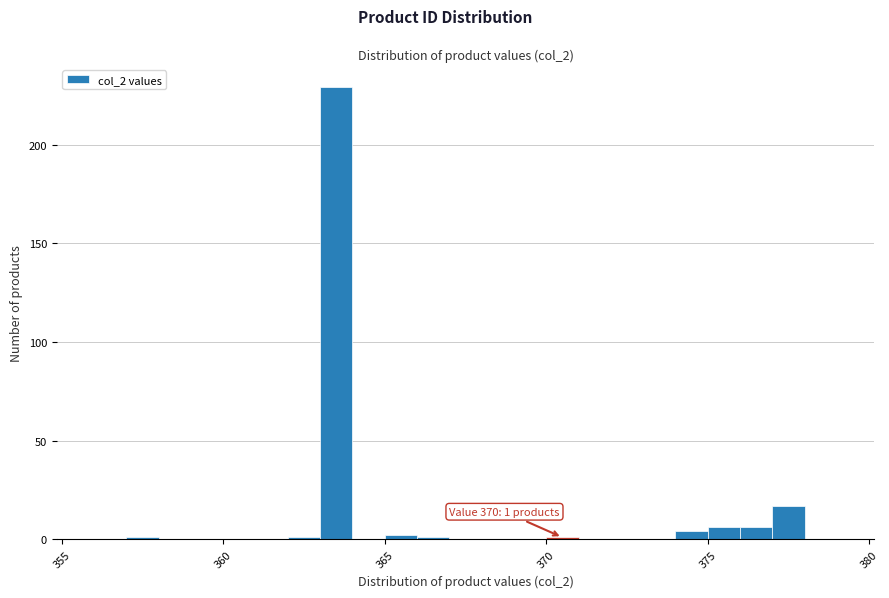

Read against the x-axis, roughly where is the centre of the tallest bar?

363.5